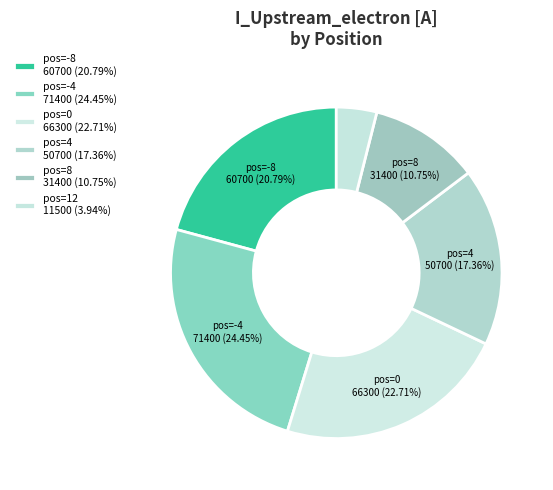

Count the number of slices in the pie.

6